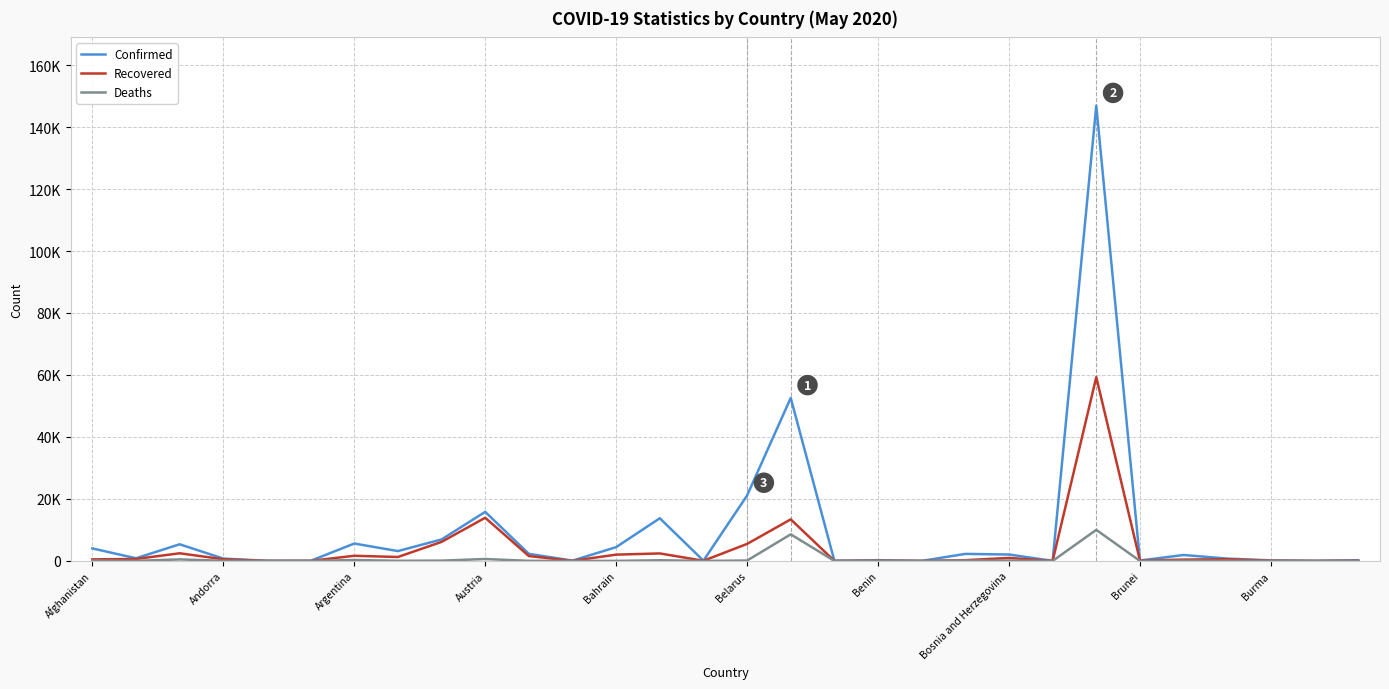

Rank the series by their maximum value, from highest to lowest.

Confirmed, Recovered, Deaths